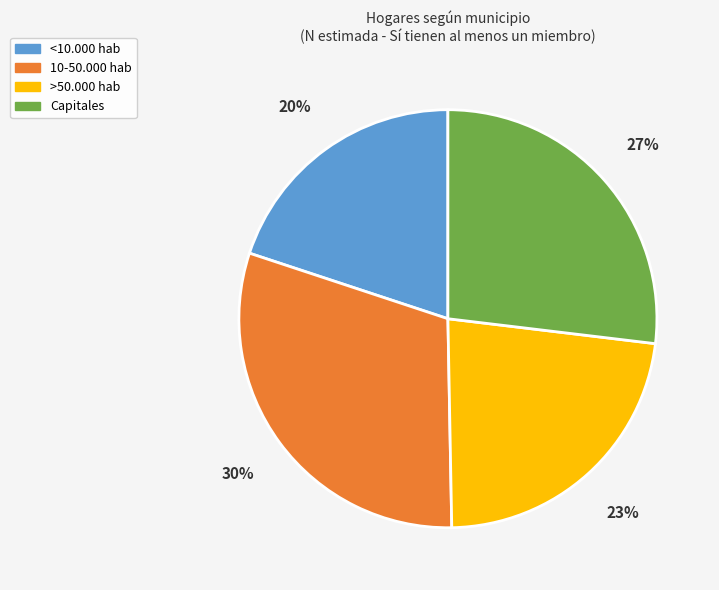

To the nearest percent, what percentage of the pie is 10-50.000 hab?

30%